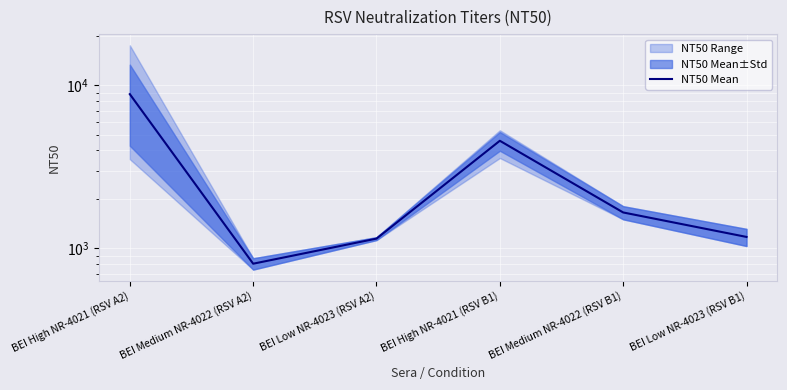

At which category does the data reach its first local peak?

BEI High NR-4021 (RSV B1)